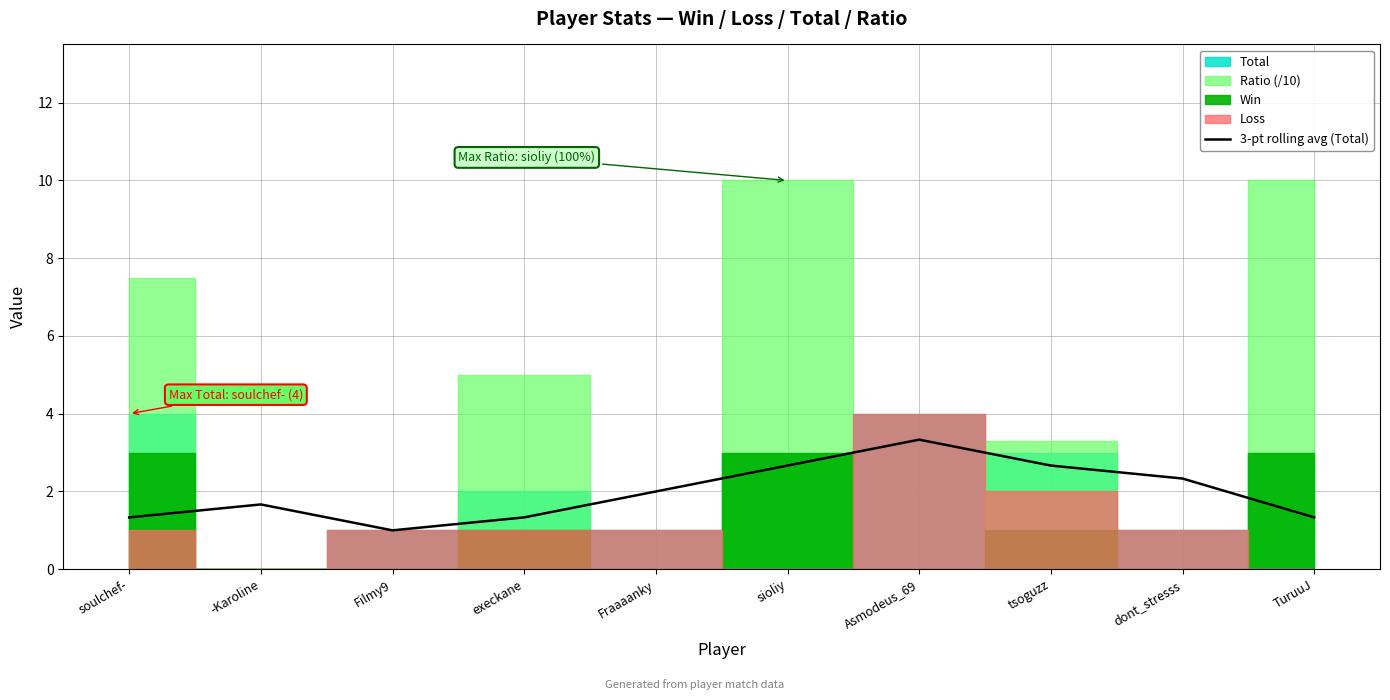

At which label does the data first exceed 2?

sioliy